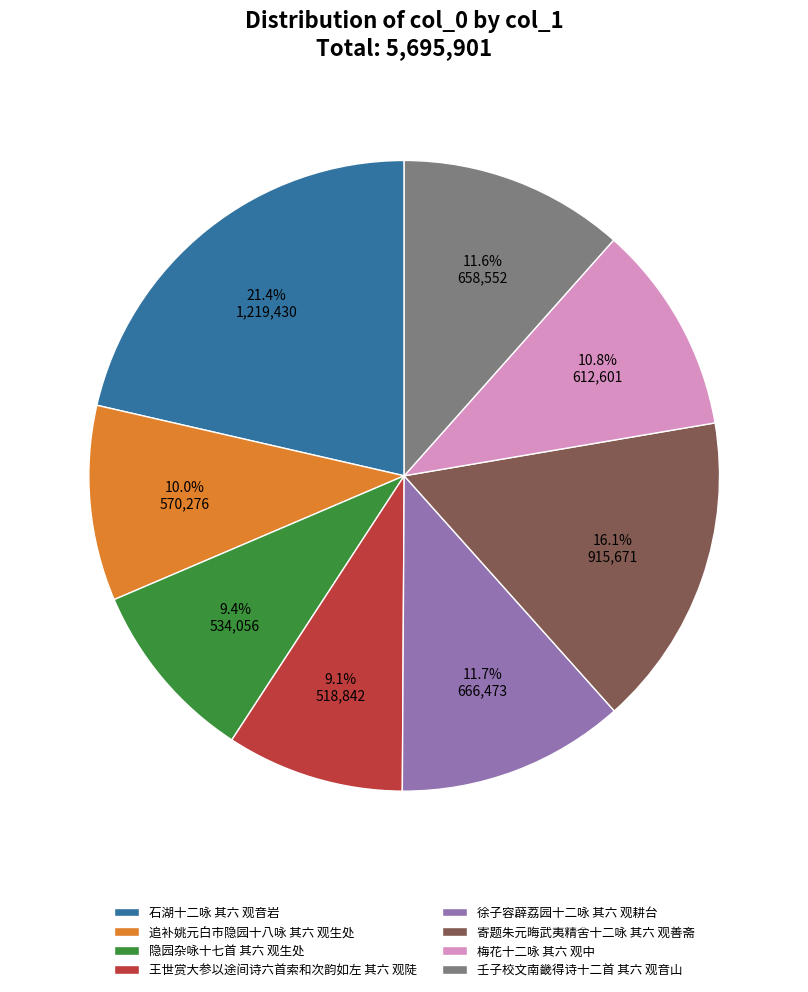

To the nearest percent, what percentage of the pie is 石湖十二咏 其六 观音岩?

21%